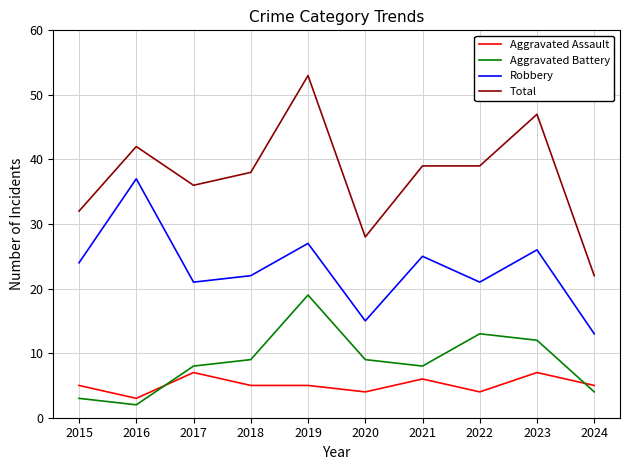

True or false: Total and Aggravated Battery intersect in this chart.

False